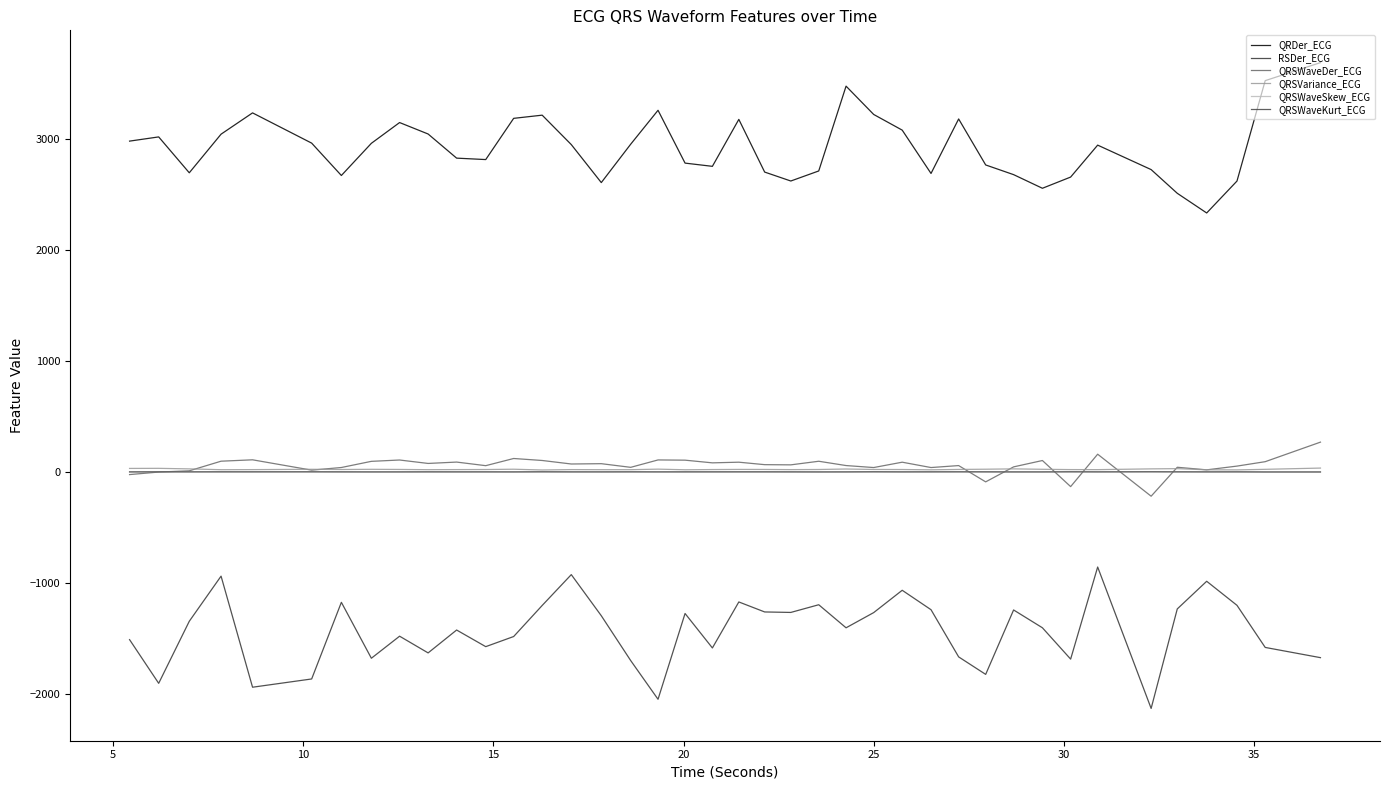

True or false: QRDer_ECG and QRSWaveDer_ECG intersect in this chart.

False